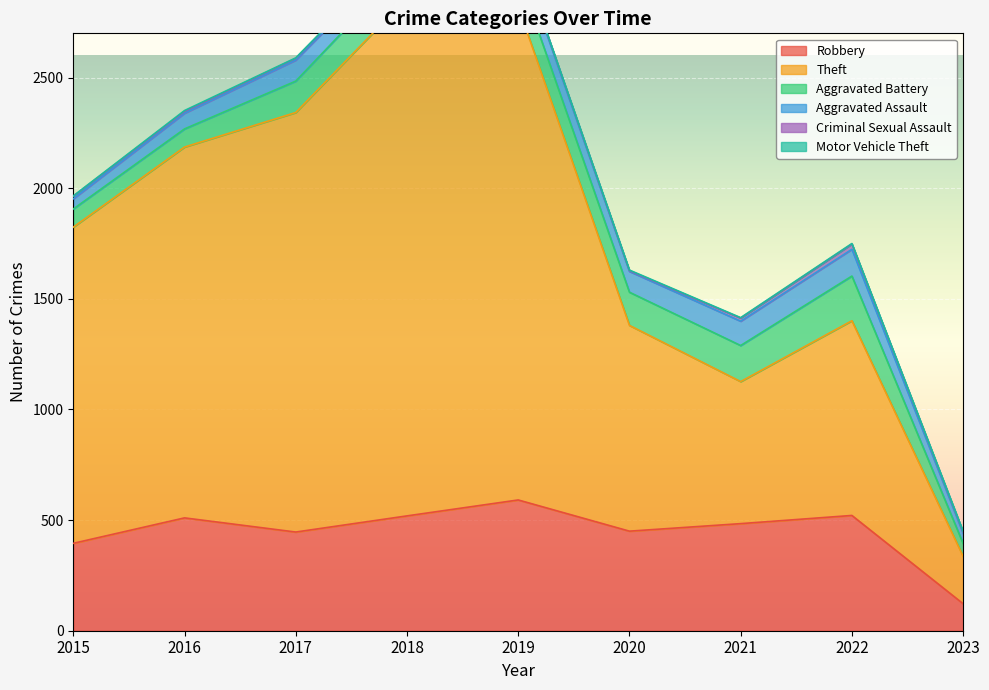

What is the difference between the maximum and minimum values in the Aggravated Battery series?

144